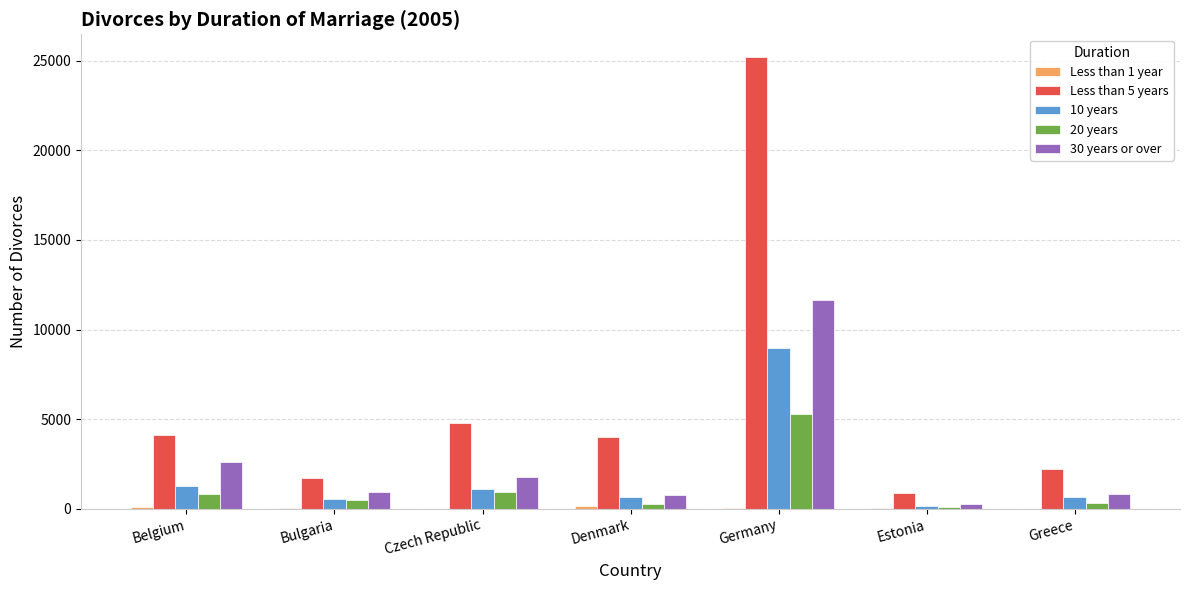

At which category does the chart reach its peak across all series?

Germany